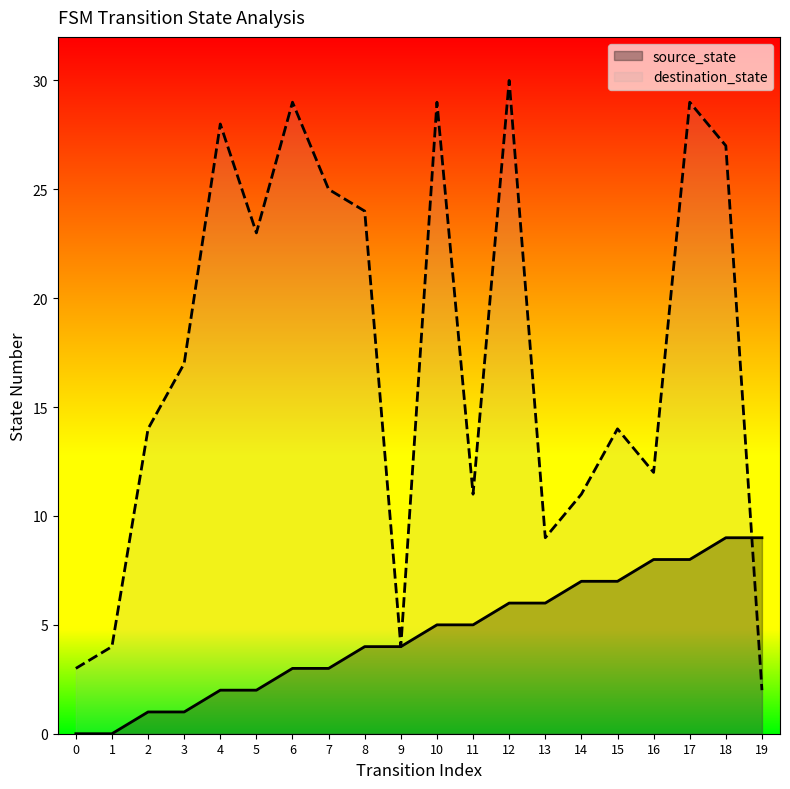

What is the sum of all source_state values?

90